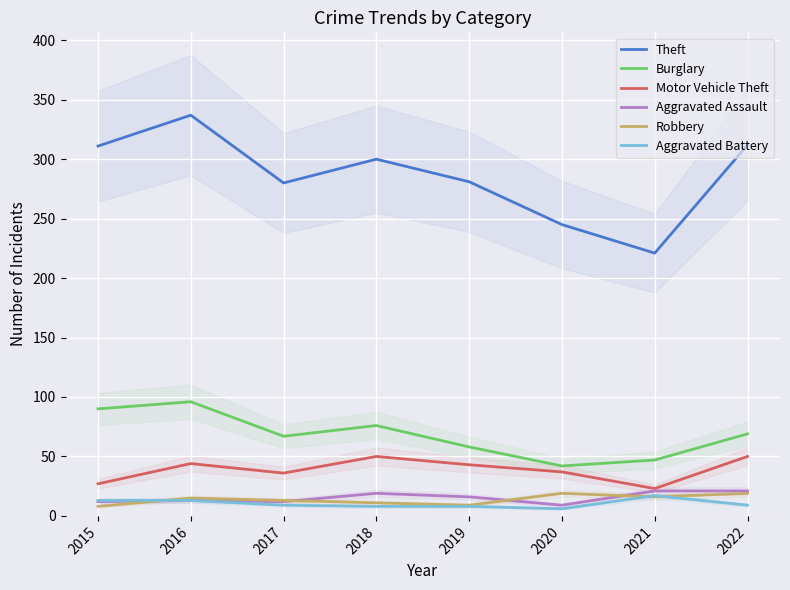

True or false: Theft and Aggravated Battery intersect in this chart.

False